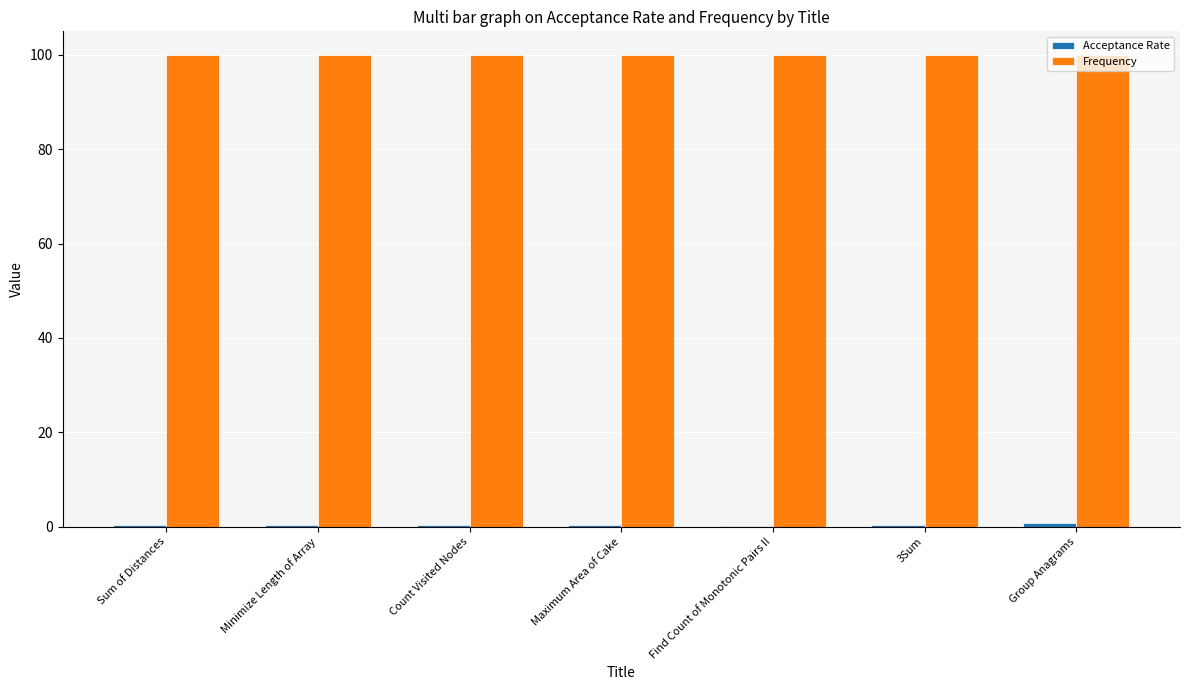

What value does the Frequency series have at Maximum Area of Cake?

100.0